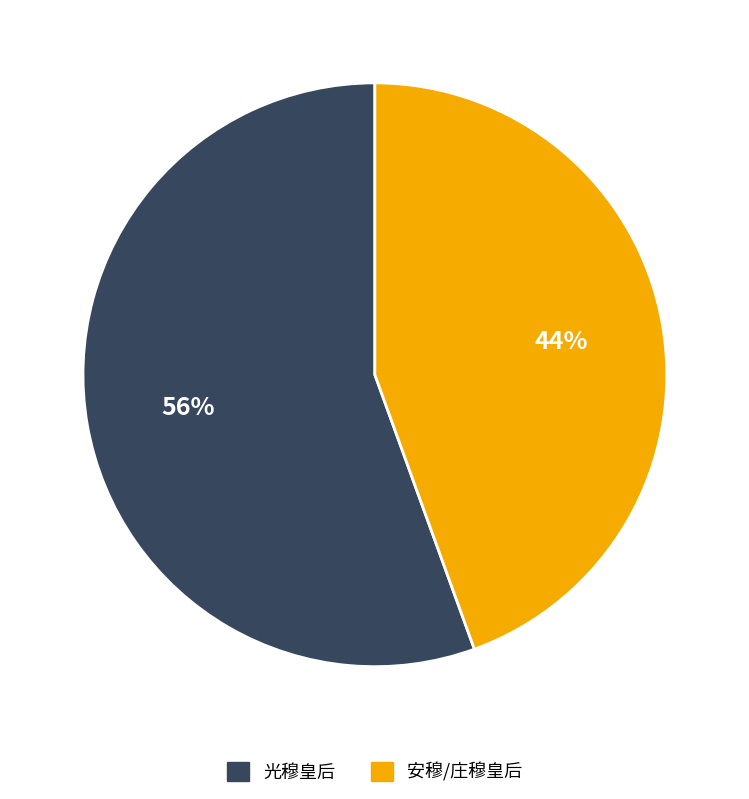

Between 安穆/庄穆皇后 and 光穆皇后, which is larger?

光穆皇后